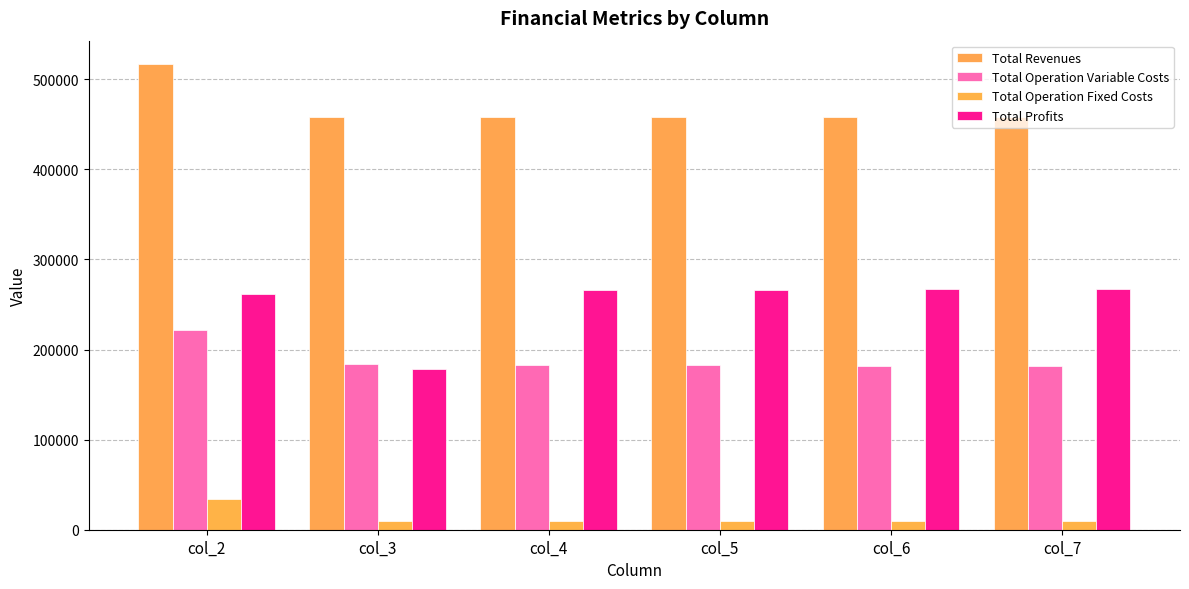

Does the chart contain any negative values?

No